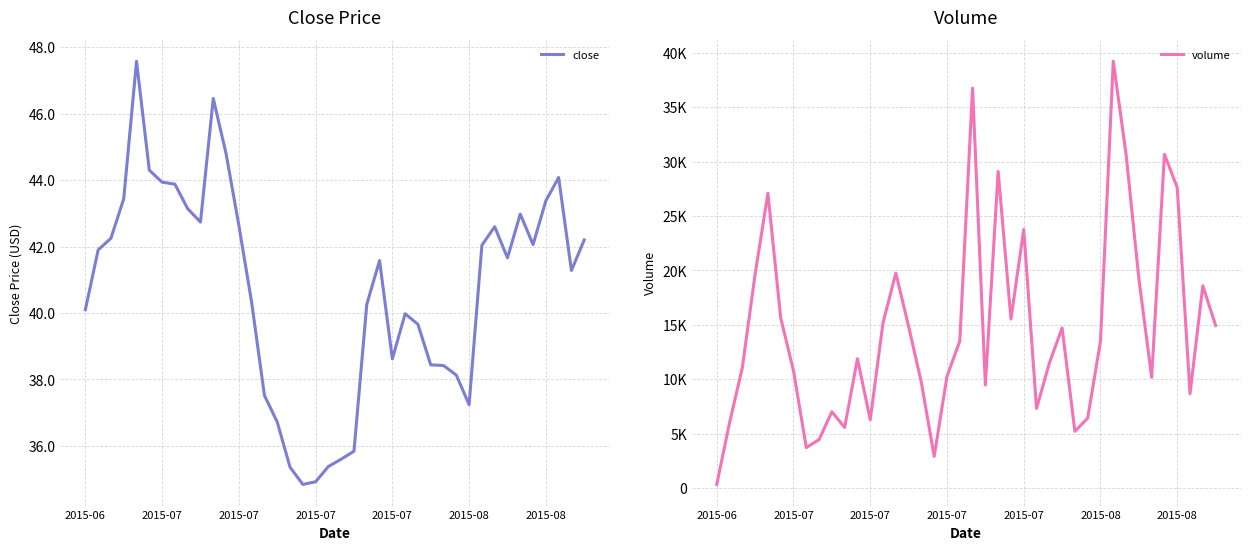

True or false: close has a value of 26.5 at 2015-08.

False